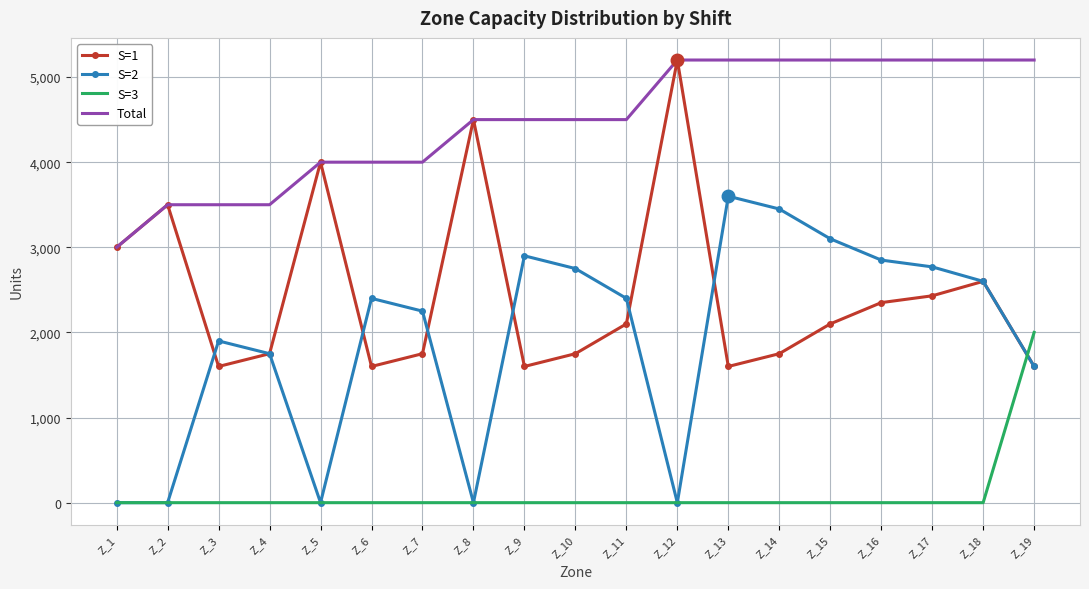

At Z_6, list the series in order from smallest to largest.

S=3, S=1, S=2, Total